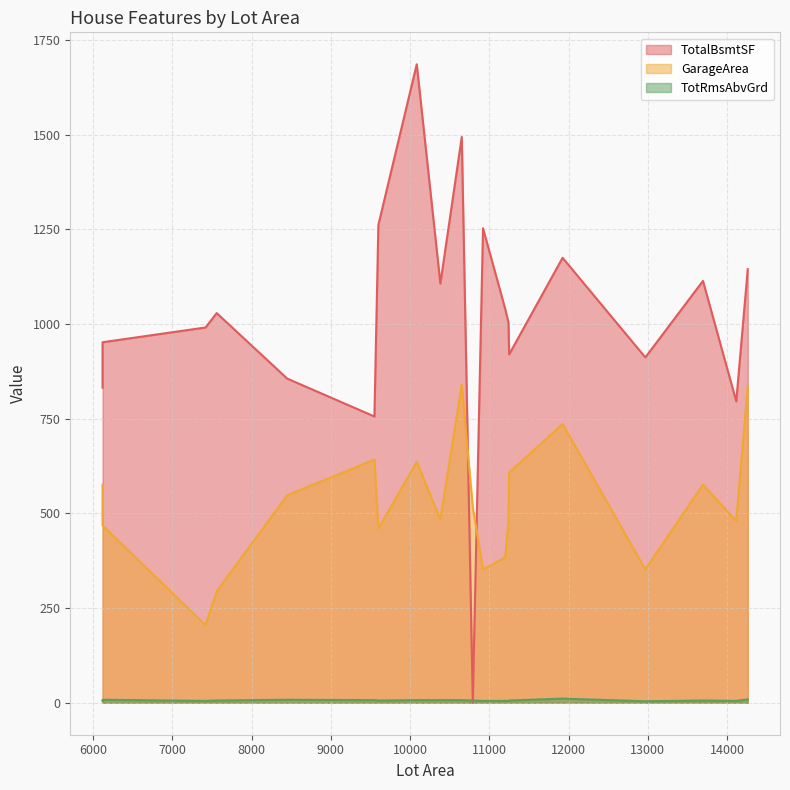

What are all the series names shown in the legend?

TotalBsmtSF, GarageArea, TotRmsAbvGrd